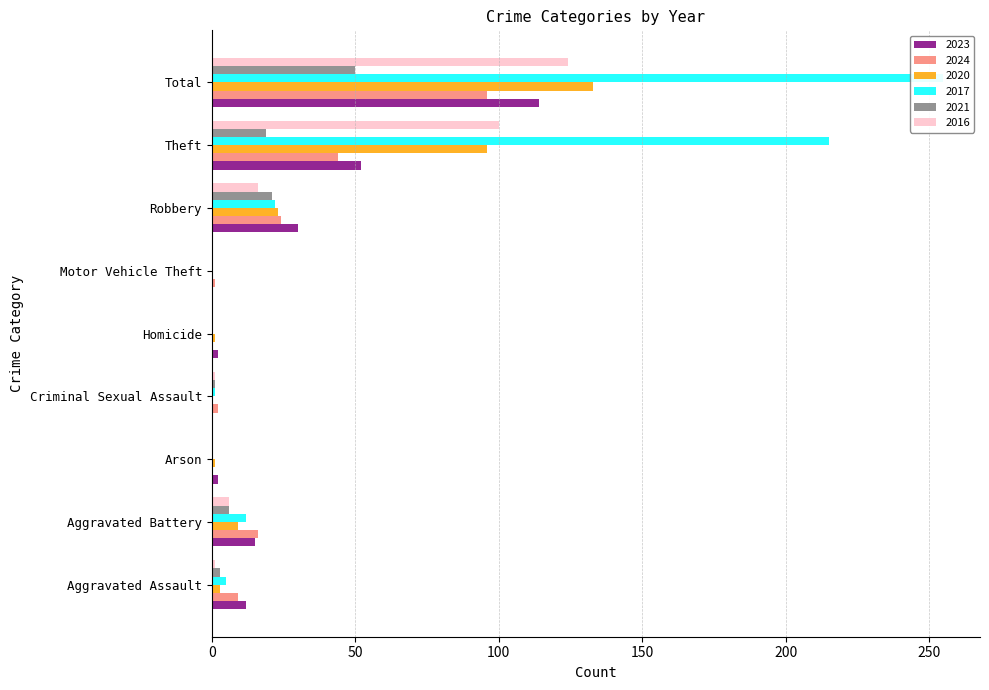

At Motor Vehicle Theft, list the series in order from smallest to largest.

2023, 2020, 2017, 2021, 2016, 2024